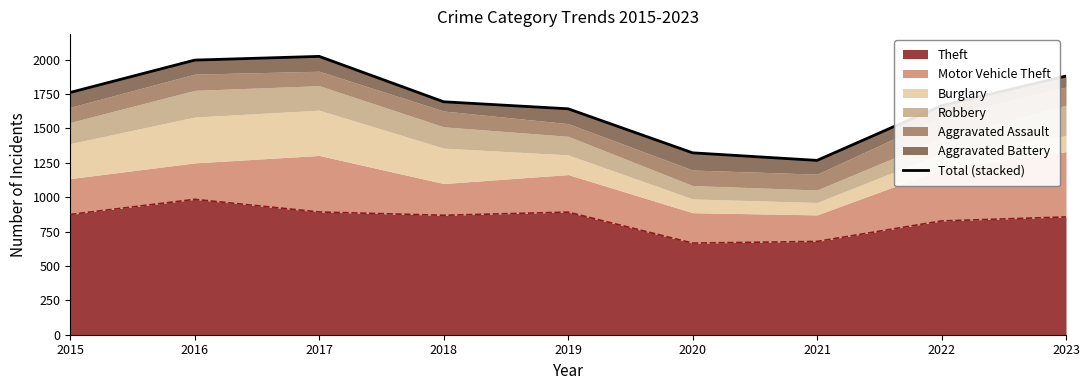

Reading right to left, list all the values displayed in this chart.

1880	1665	1267	1322	1642	1693	2023	1996	1761